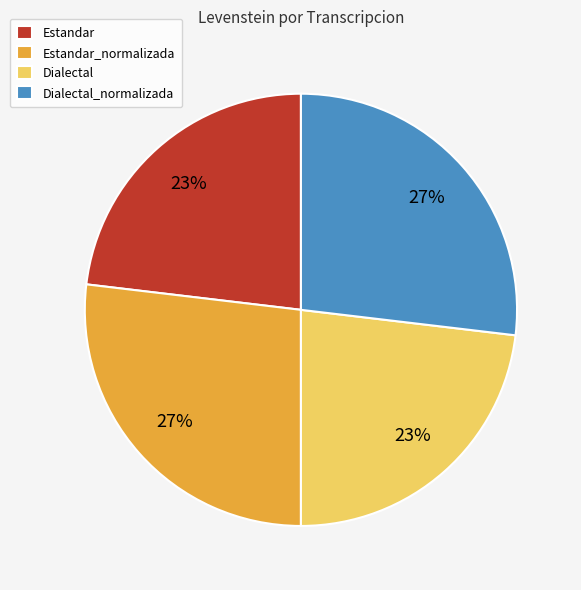

Approximately how many times larger is the value at Dialectal_normalizada compared to Estandar?

1.2